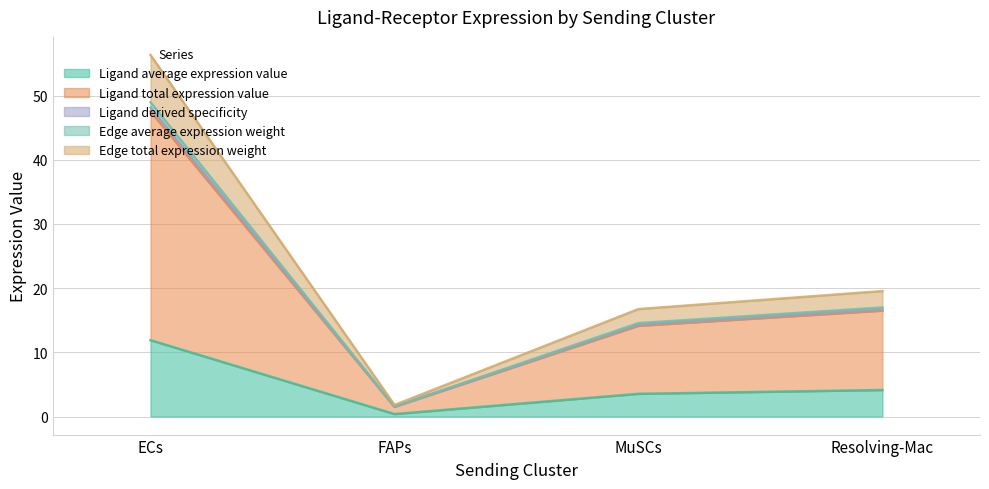

What are all the series names shown in the legend?

Ligand average expression value, Ligand total expression value, Ligand derived specificity, Edge average expression weight, Edge total expression weight